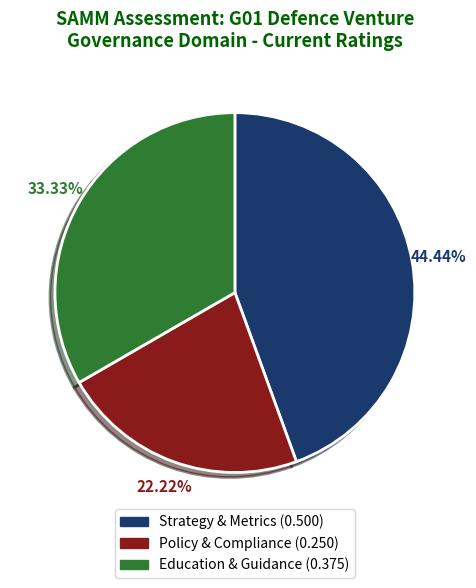

To the nearest percent, what is the difference between the Strategy & Metrics and Education & Guidance slice percentages?

11%